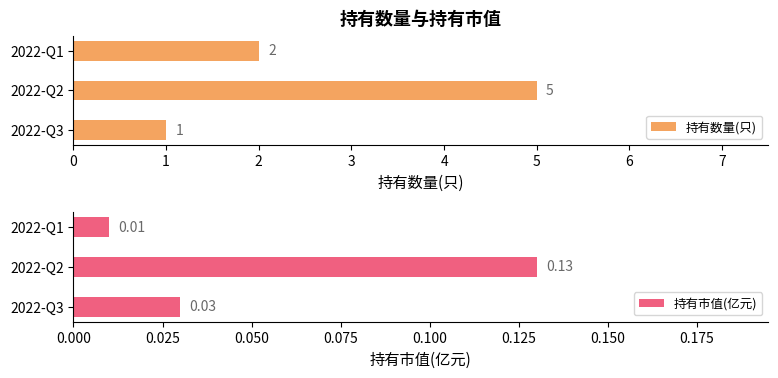

What is the value of the 持有数量(只) bar at the 2nd from the left?

5.0